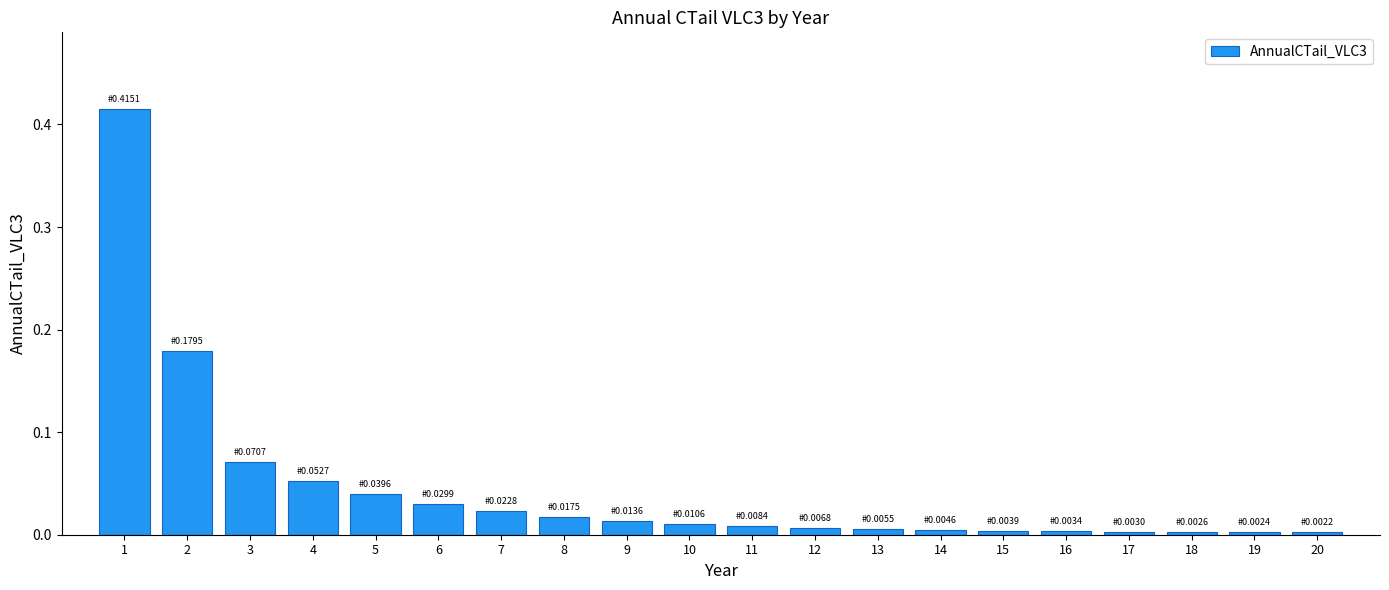

Is it true that the value at 16 is 0.0?

True